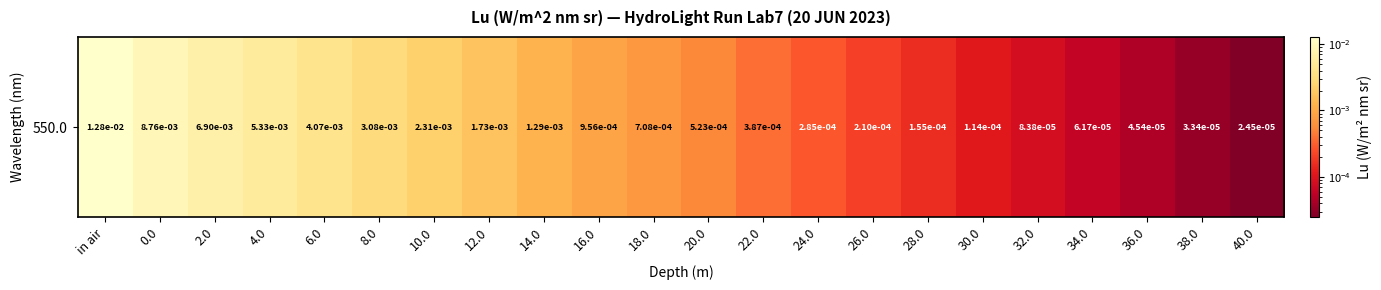

How many series are shown in this chart?

1